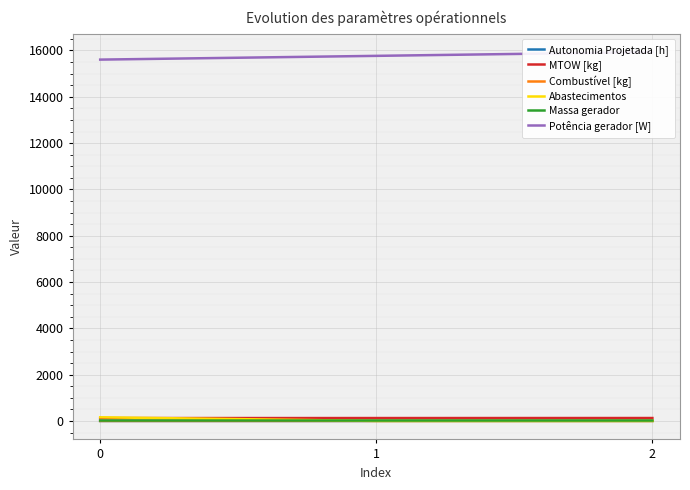

Reading left to right, list all the values displayed in this chart.

Autonomia Projetada [h]: 0=0.1	1=0.3	2=0.4
MTOW [kg]: 0=124.6	1=126.0	2=127.3
Combustível [kg]: 0=1.0	1=2.0	2=3.0
Abastecimentos: 0=159.0	1=1.0	2=0.0
Massa gerador: 0=18.6	1=18.9	2=19.3
Potência gerador [W]: 0=15605.4	1=15767.7	2=15930.4